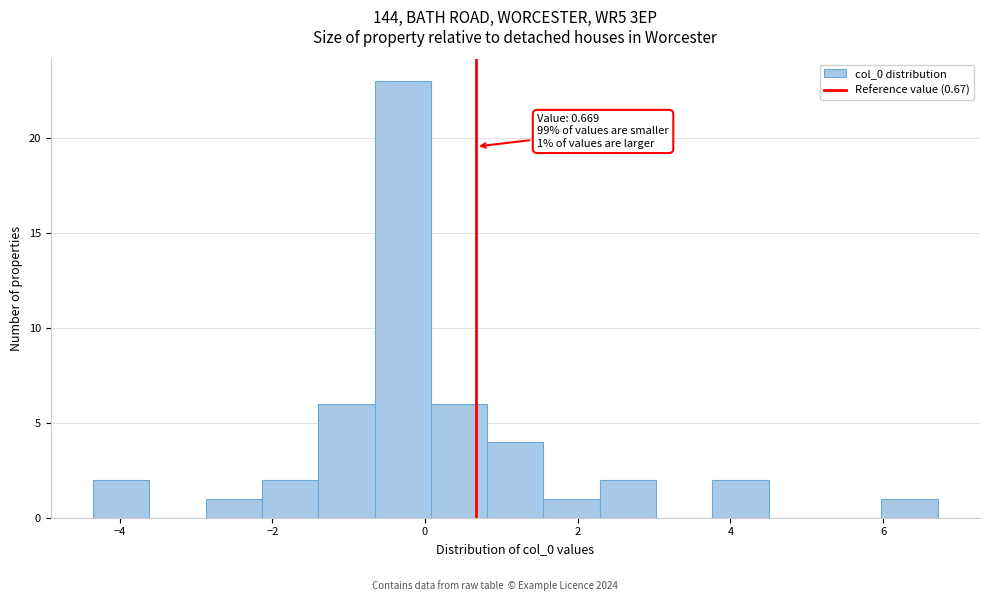

Around what value on the x-axis is the tallest bar? Give the approximate position of its centre, as read against the axis.

-0.2